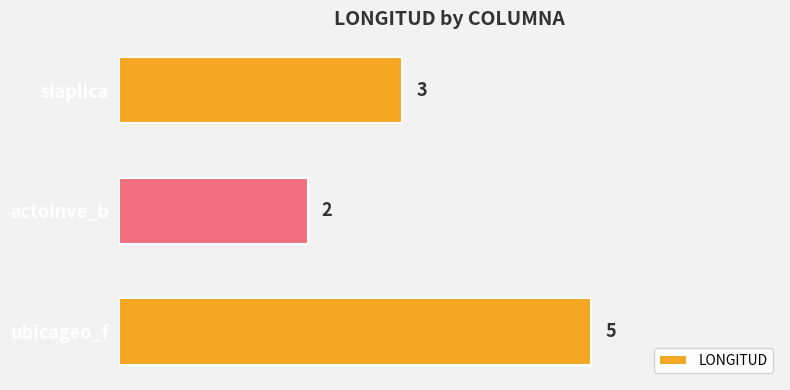

Reading bottom to top, list all the values displayed in this chart.

5	2	3